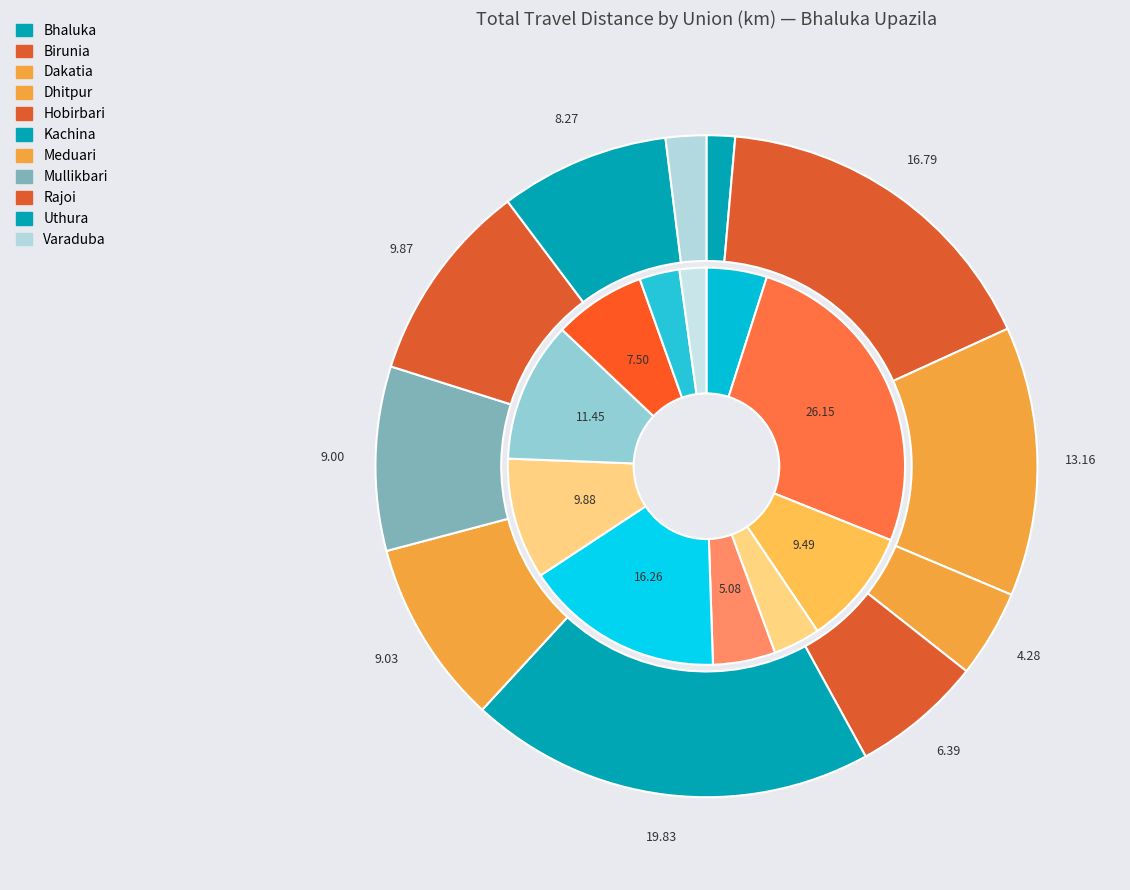

To the nearest percent, what portion does values_village_to_union represent?

26%